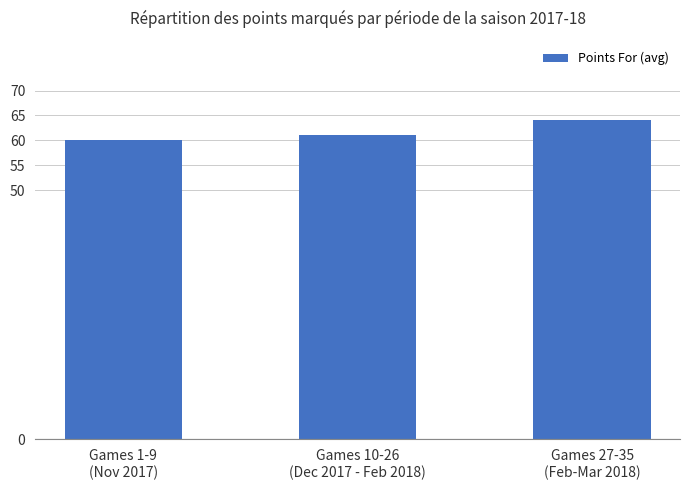

The chart shows a value of 61 at Games 10-26
(Dec 2017 - Feb 2018). True or false?

True